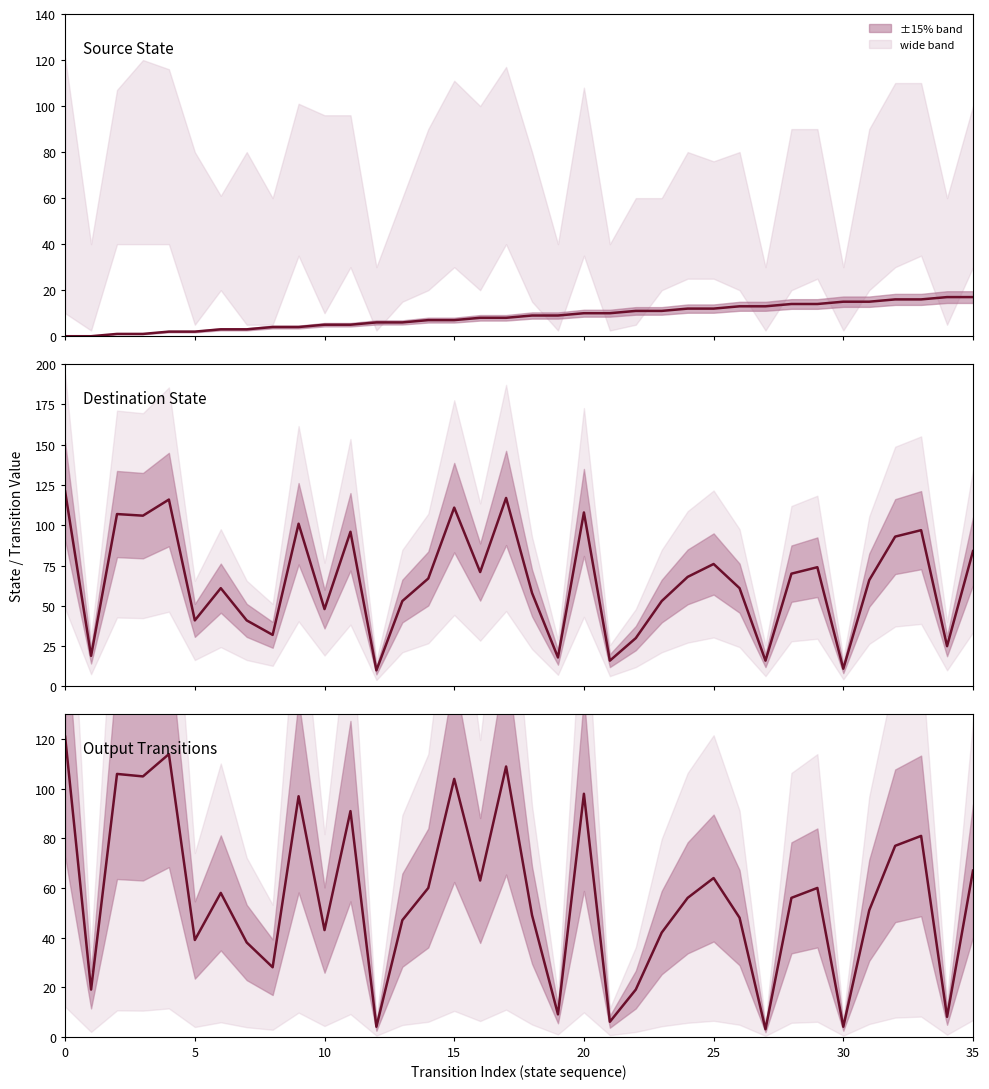

In |dst - src|, how many points are lower than both neighbors (excluding endpoints)?

12